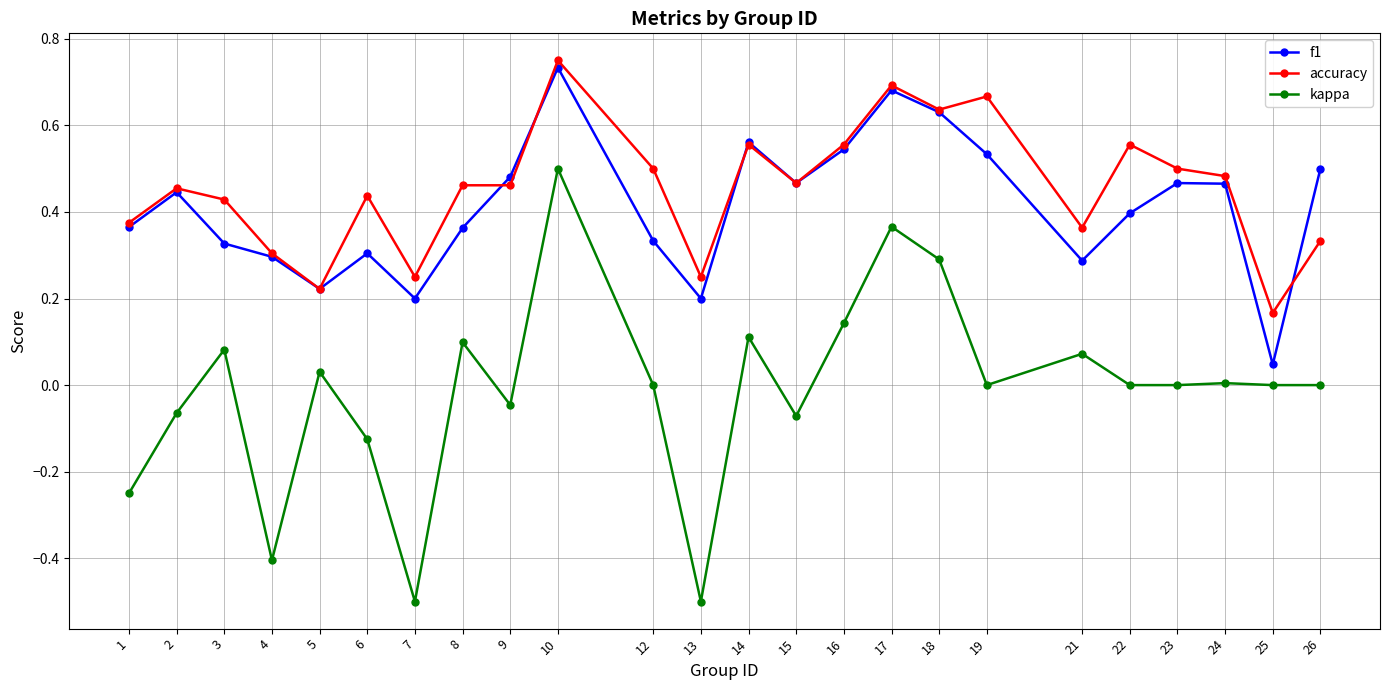

How many accuracy values are between 0 and 1?

24